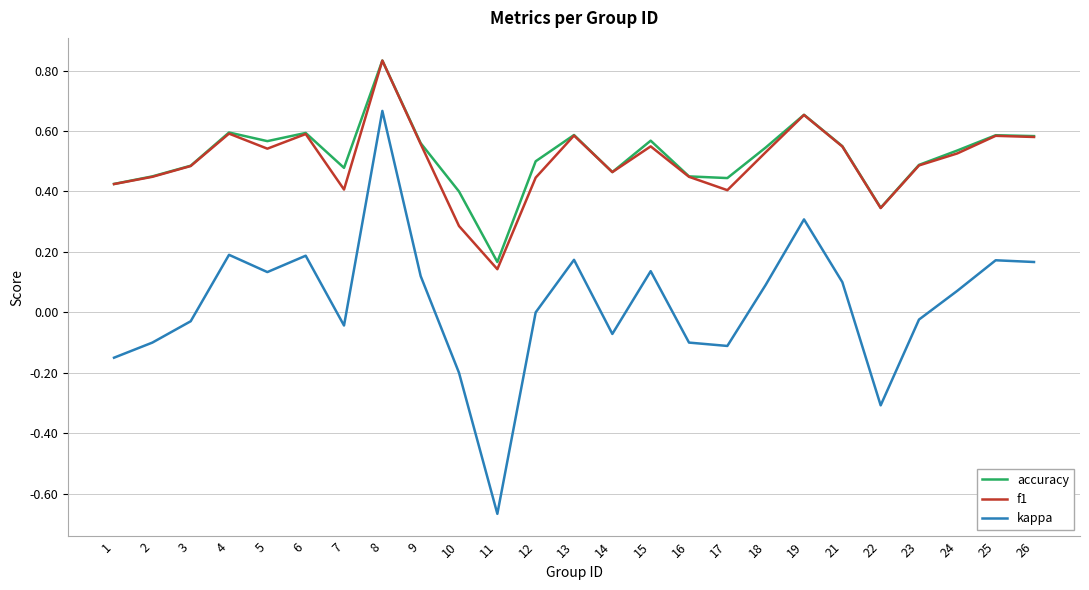

Is this an area chart (filled region under the line)?

No